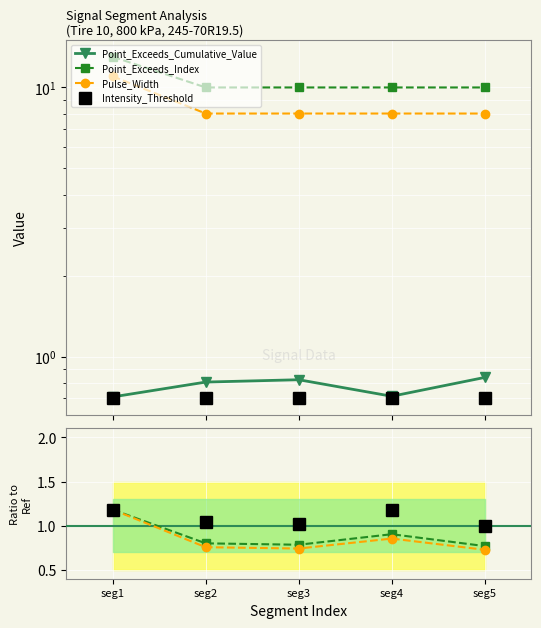

What is the spread (max minus min) of values at seg5?

0.3